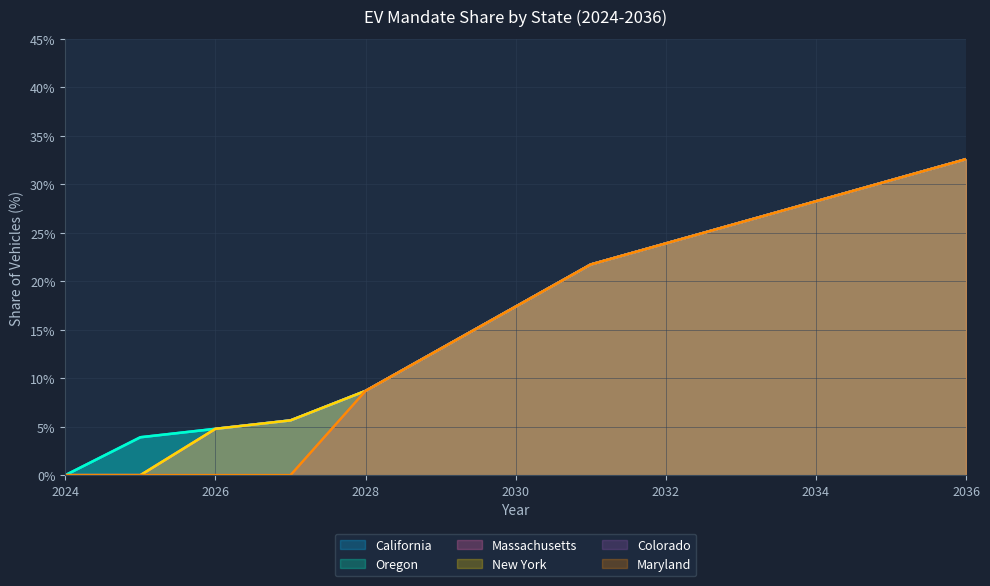

Count the number of categories in the chart.

13